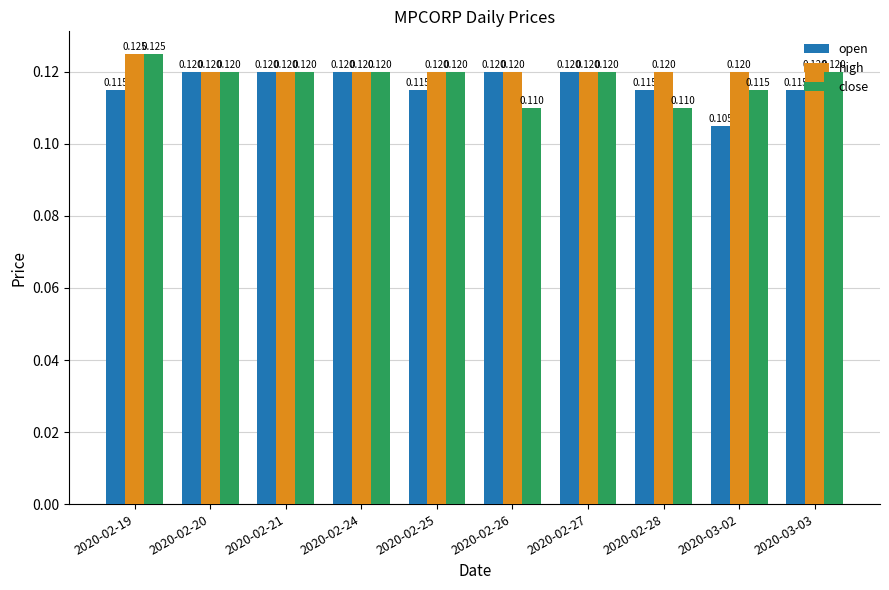

List the series in order of their overall mean, lowest first.

open, close, high